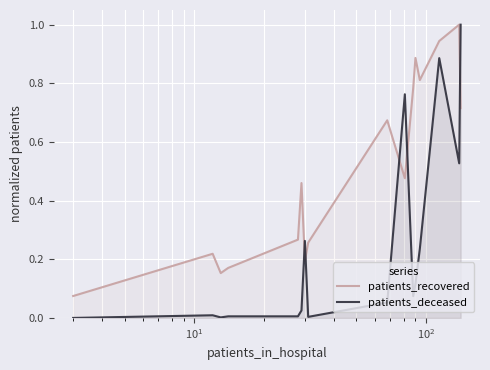

List the series in order of their peak value, highest first.

patients_recovered, patients_deceased